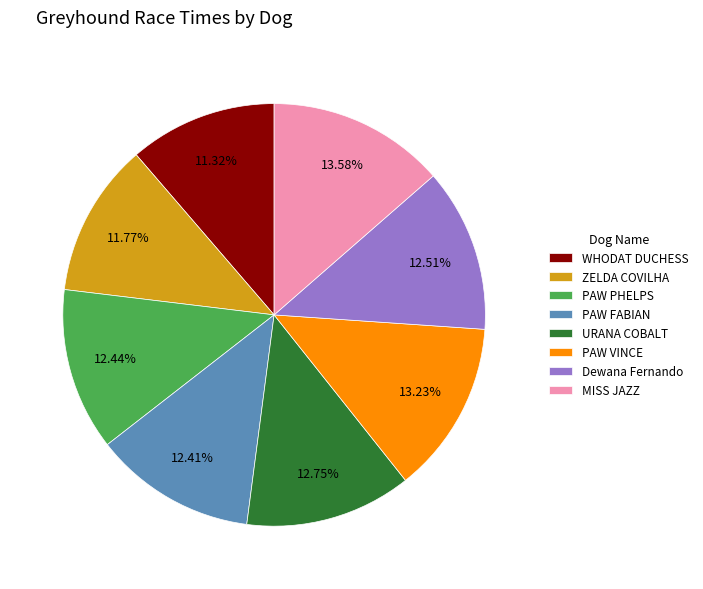

What is the ratio of the value at ZELDA COVILHA to the value at PAW VINCE?

0.9